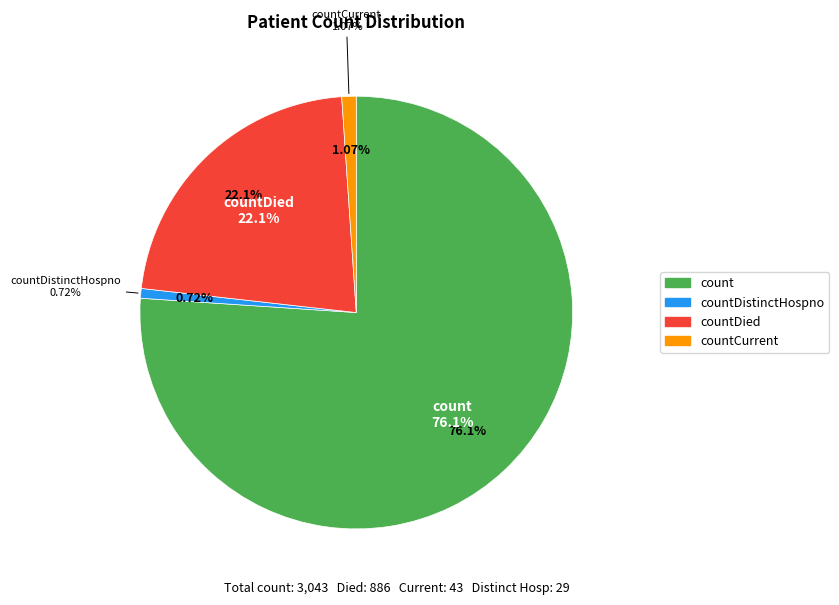

Which category has the biggest portion of the pie?

count